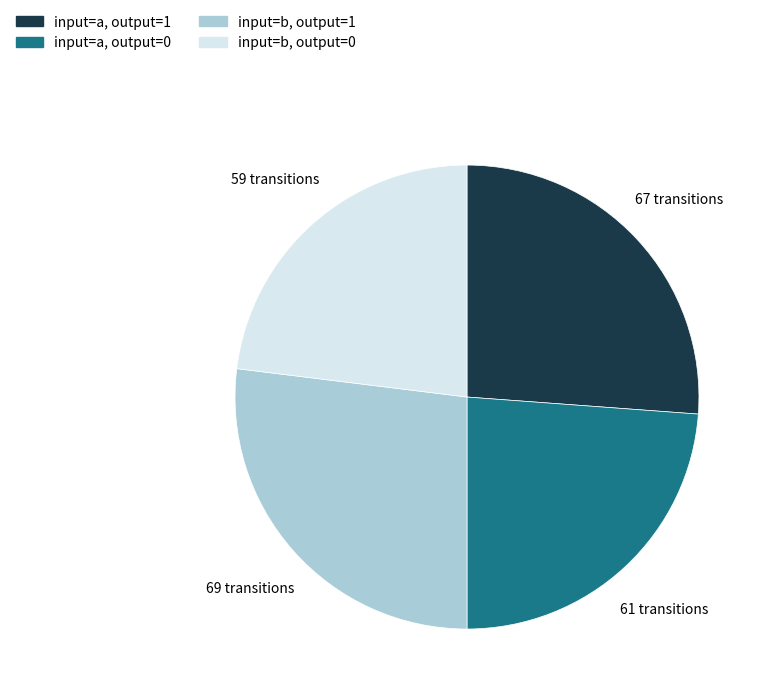

How many slices are in this pie chart?

4